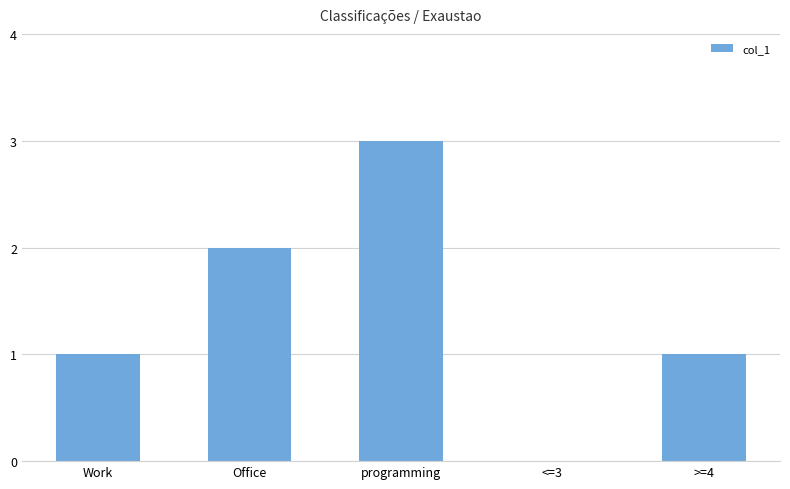

Which label corresponds to the largest value in the chart?

programming